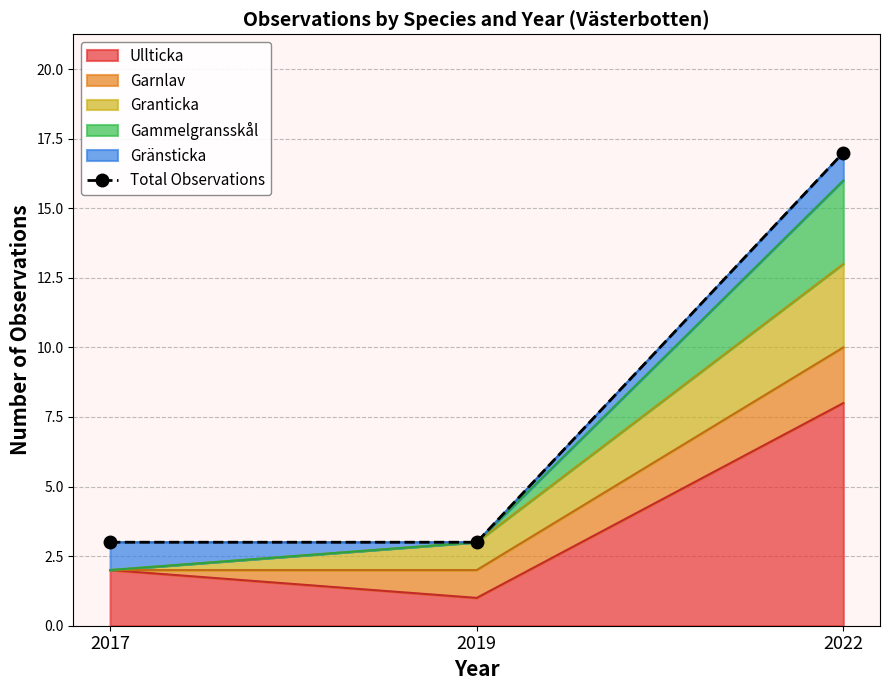

What is the value of the 1st point from the left?

3